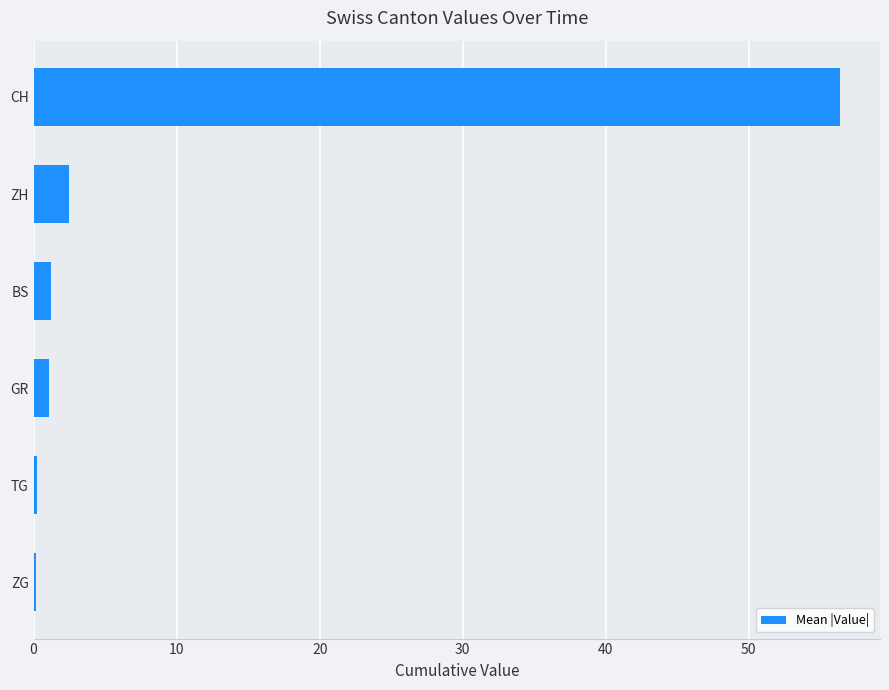

Which has a higher value, CH or ZG?

CH